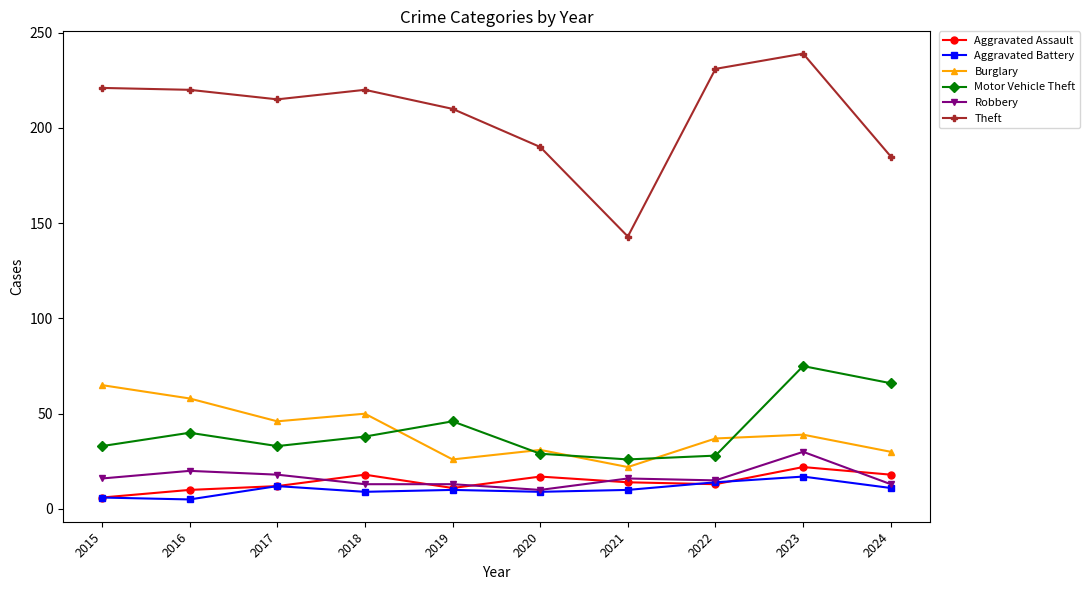

What is the minimum value for Robbery?

10